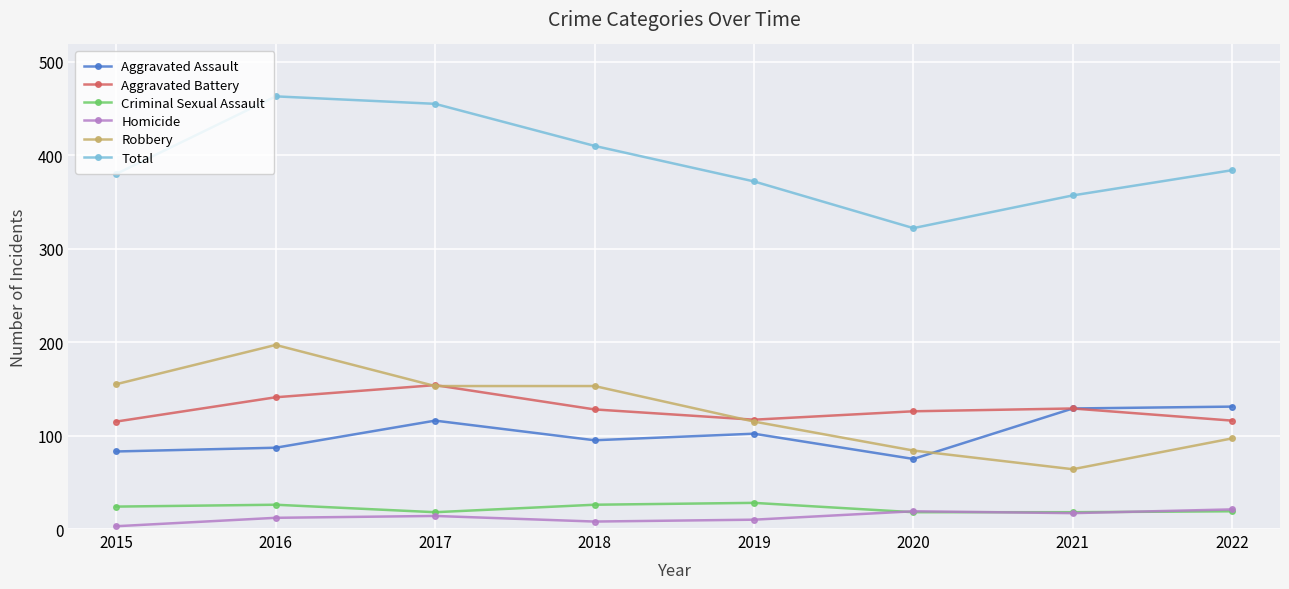

What is the total value across all series at 2017?

910